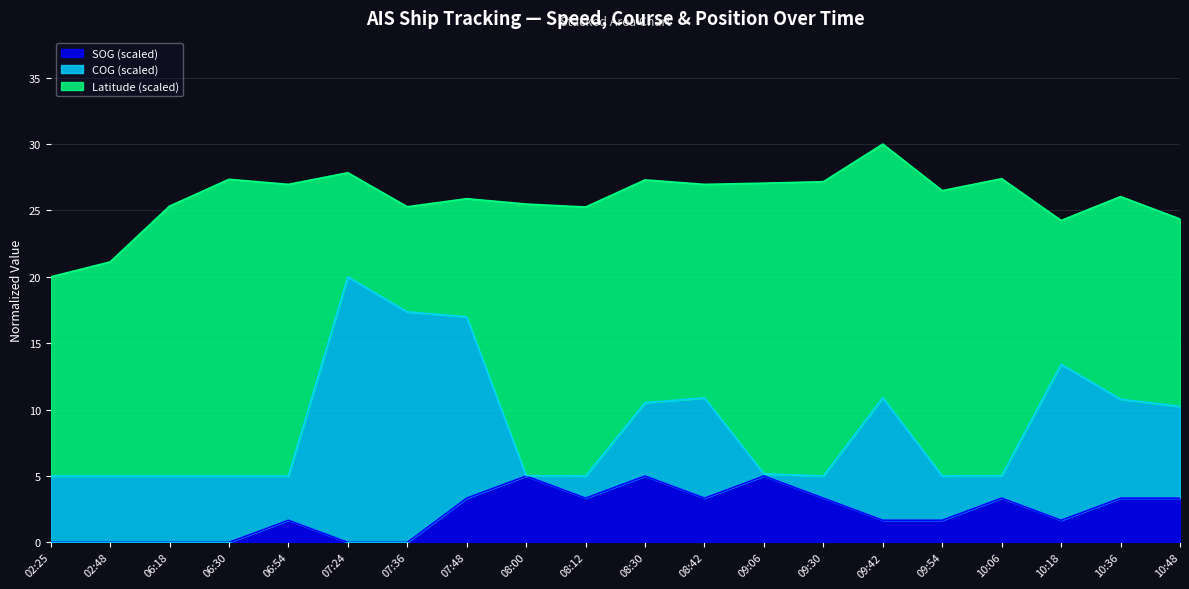

What are all the series names shown in the legend?

SOG (scaled), COG (scaled), Latitude (scaled)